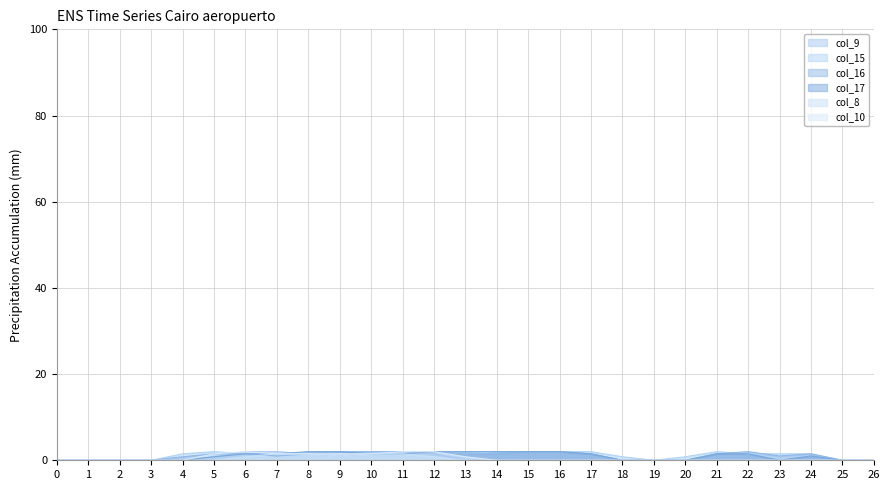

Where do col_9 and col_16 first cross each other?

5 and 6